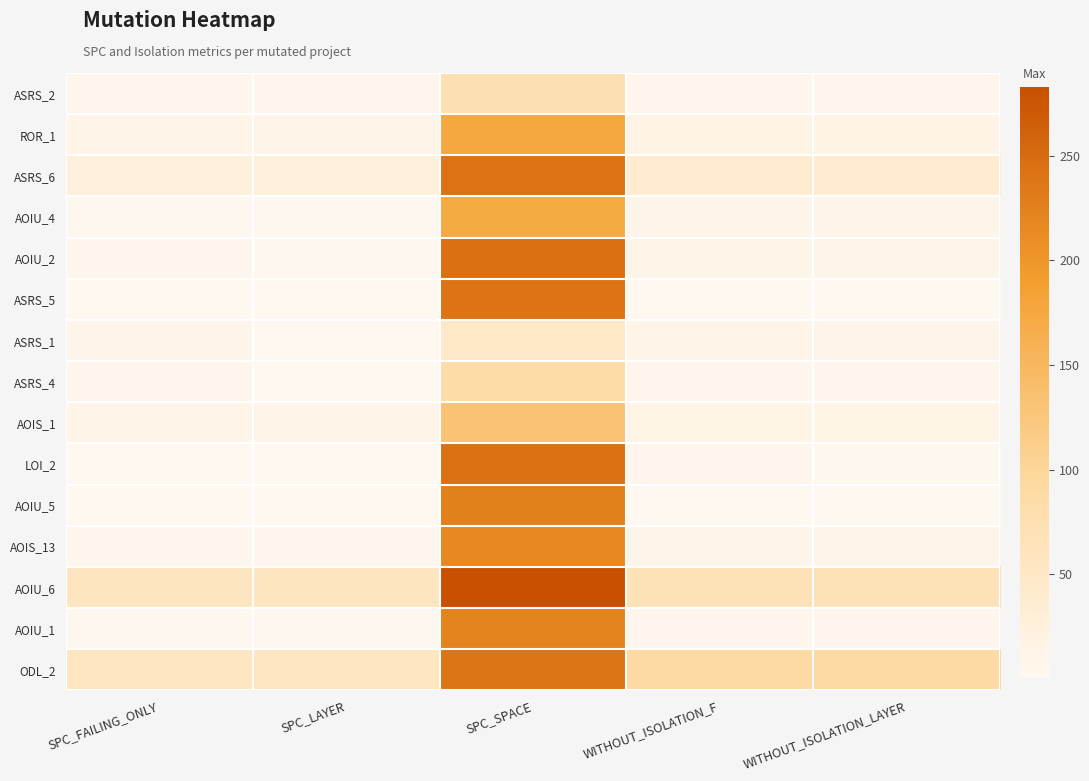

Reading left to right, transcribe all the data shown in this chart.

ASRS_2: SPC_FAILING_ONLY=6	SPC_LAYER=5	SPC_SPACE=73	WITHOUT_ISOLATION_F=5	WITHOUT_ISOLATION_LAYER=5
ROR_1: SPC_FAILING_ONLY=12	SPC_LAYER=12	SPC_SPACE=175	WITHOUT_ISOLATION_F=15	WITHOUT_ISOLATION_LAYER=15
ASRS_6: SPC_FAILING_ONLY=25	SPC_LAYER=24	SPC_SPACE=241	WITHOUT_ISOLATION_F=39	WITHOUT_ISOLATION_LAYER=38
AOIU_4: SPC_FAILING_ONLY=3	SPC_LAYER=3	SPC_SPACE=172	WITHOUT_ISOLATION_F=8	WITHOUT_ISOLATION_LAYER=8
AOIU_2: SPC_FAILING_ONLY=5	SPC_LAYER=4	SPC_SPACE=244	WITHOUT_ISOLATION_F=9	WITHOUT_ISOLATION_LAYER=8
ASRS_5: SPC_FAILING_ONLY=2	SPC_LAYER=1	SPC_SPACE=239	WITHOUT_ISOLATION_F=2	WITHOUT_ISOLATION_LAYER=2
ASRS_1: SPC_FAILING_ONLY=8	SPC_LAYER=2	SPC_SPACE=48	WITHOUT_ISOLATION_F=12	WITHOUT_ISOLATION_LAYER=8
ASRS_4: SPC_FAILING_ONLY=5	SPC_LAYER=1	SPC_SPACE=84	WITHOUT_ISOLATION_F=5	WITHOUT_ISOLATION_LAYER=5
AOIS_1: SPC_FAILING_ONLY=10	SPC_LAYER=10	SPC_SPACE=132	WITHOUT_ISOLATION_F=13	WITHOUT_ISOLATION_LAYER=13
LOI_2: SPC_FAILING_ONLY=2	SPC_LAYER=1	SPC_SPACE=243	WITHOUT_ISOLATION_F=5	WITHOUT_ISOLATION_LAYER=4
AOIU_5: SPC_FAILING_ONLY=1	SPC_LAYER=1	SPC_SPACE=226	WITHOUT_ISOLATION_F=2	WITHOUT_ISOLATION_LAYER=2
AOIS_13: SPC_FAILING_ONLY=6	SPC_LAYER=6	SPC_SPACE=216	WITHOUT_ISOLATION_F=8	WITHOUT_ISOLATION_LAYER=8
AOIU_6: SPC_FAILING_ONLY=57	SPC_LAYER=57	SPC_SPACE=283	WITHOUT_ISOLATION_F=68	WITHOUT_ISOLATION_LAYER=68
AOIU_1: SPC_FAILING_ONLY=3	SPC_LAYER=3	SPC_SPACE=221	WITHOUT_ISOLATION_F=6	WITHOUT_ISOLATION_LAYER=5
ODL_2: SPC_FAILING_ONLY=56	SPC_LAYER=56	SPC_SPACE=238	WITHOUT_ISOLATION_F=90	WITHOUT_ISOLATION_LAYER=90